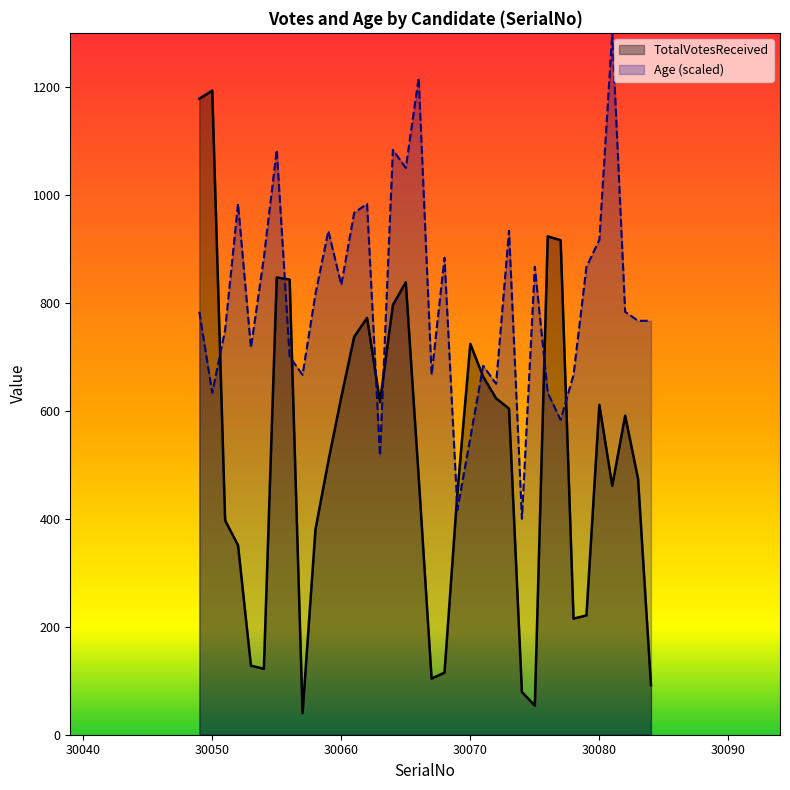

What is the average value of the Age series?

803.7